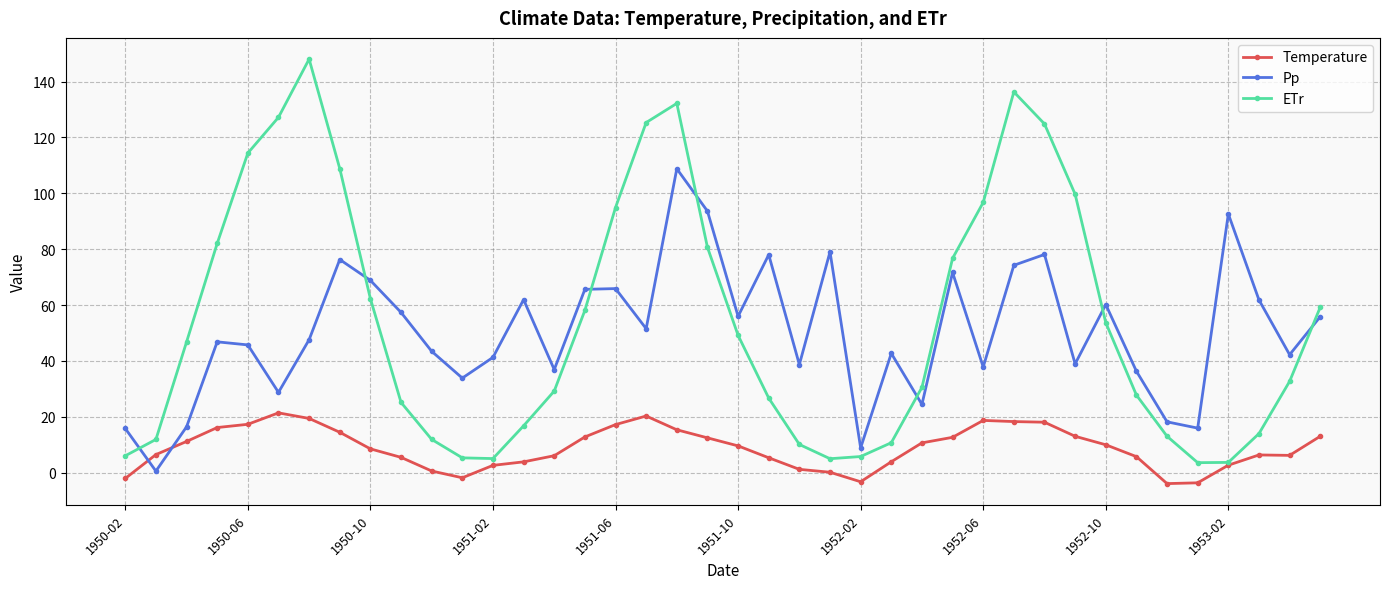

What is the greatest value displayed?

148.0